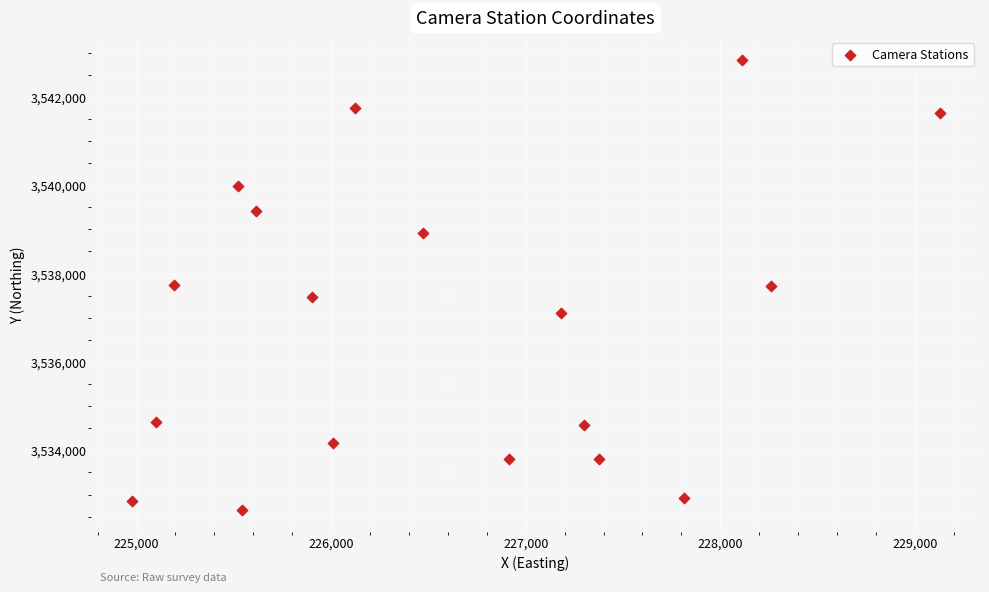

What is the range of X values (max minus min)?

4153.2